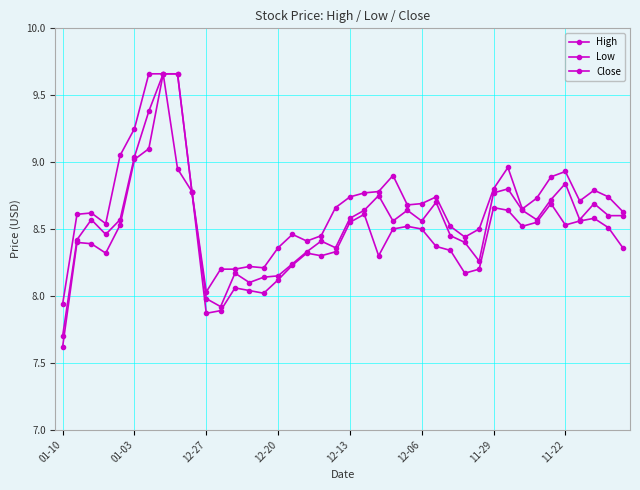

How many values in the Close series exceed 8?

37